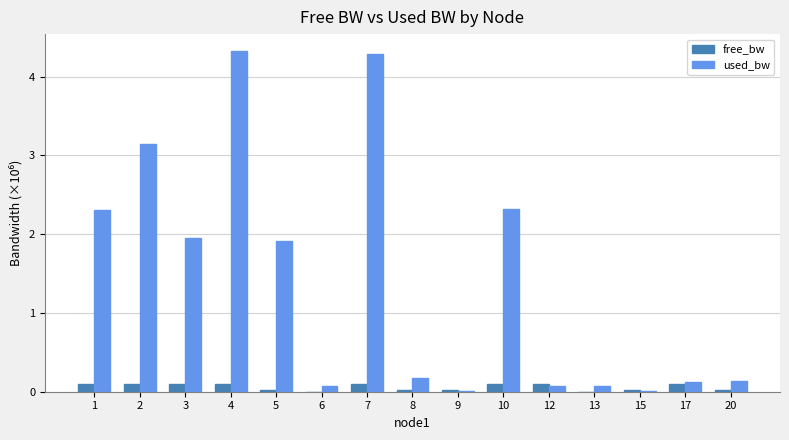

Which series has the largest range (max minus min)?

used_bw